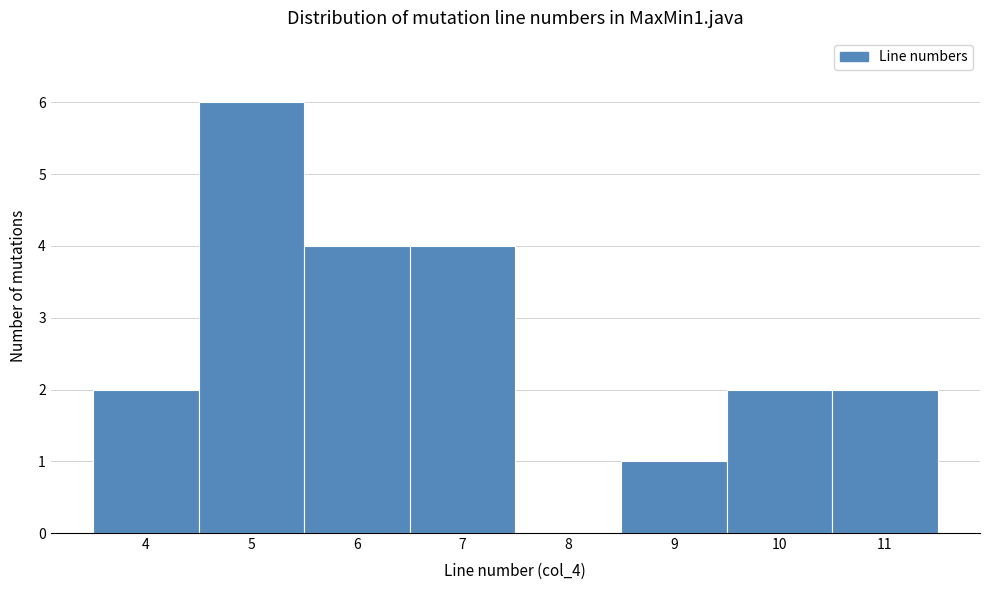

Reading left to right, list every bar in this chart as the range it spans on the x-axis followed by its height. The values are not printed on the chart, so give them approximately, as read against the axis.

3.5 to 4.5: 2
4.5 to 5.5: 6
5.5 to 6.5: 4
6.5 to 7.5: 4
7.5 to 8.5: 0
8.5 to 9.5: 1
9.5 to 10.5: 2
10.5 to 11.5: 2